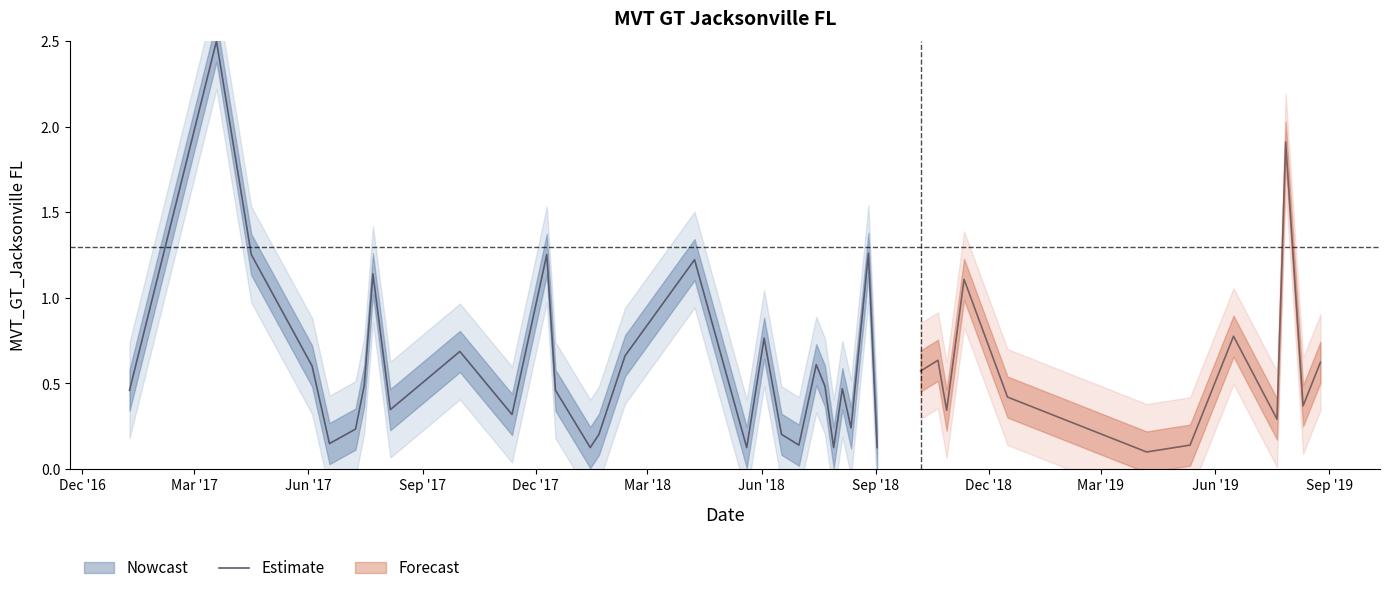

What is the maximum value for Estimate?

2.5